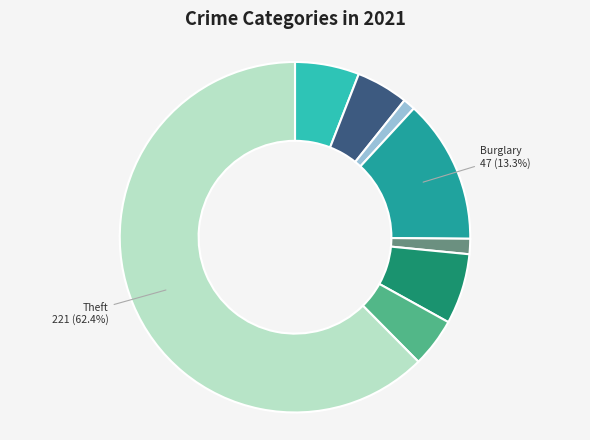

Does any single category account for the majority?

Yes